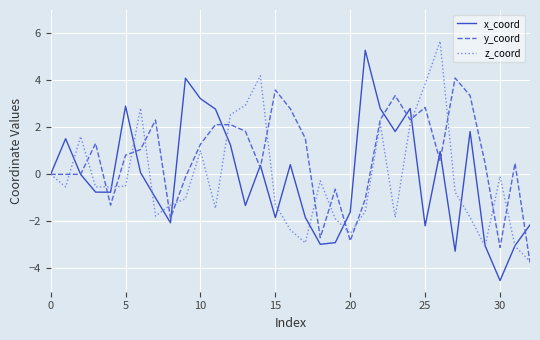

How many categories are shown in the chart?

33